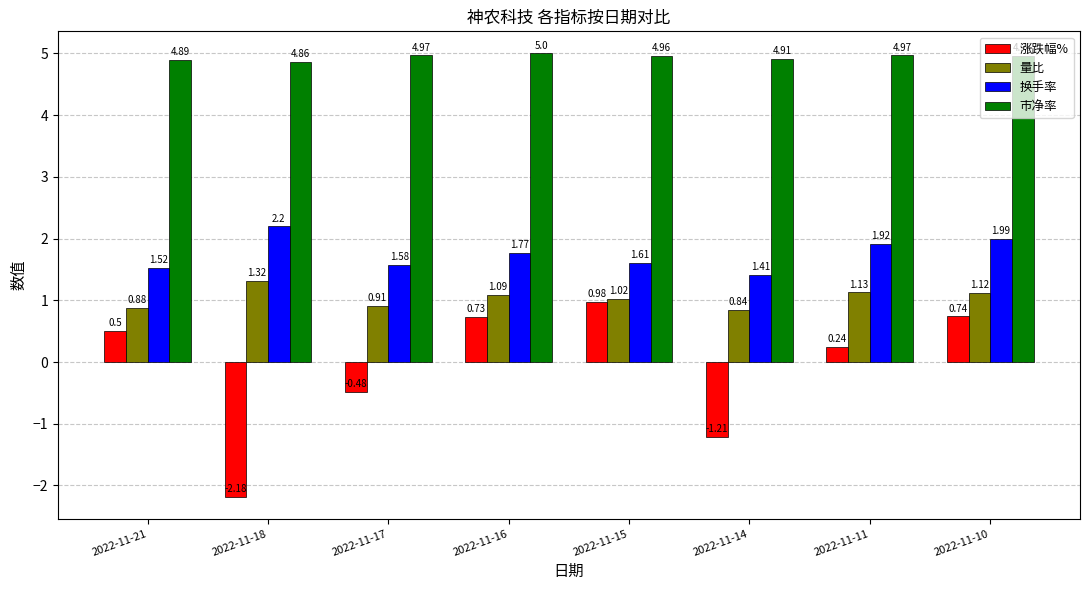

What is the sum of all 涨跌幅% values?

-0.7